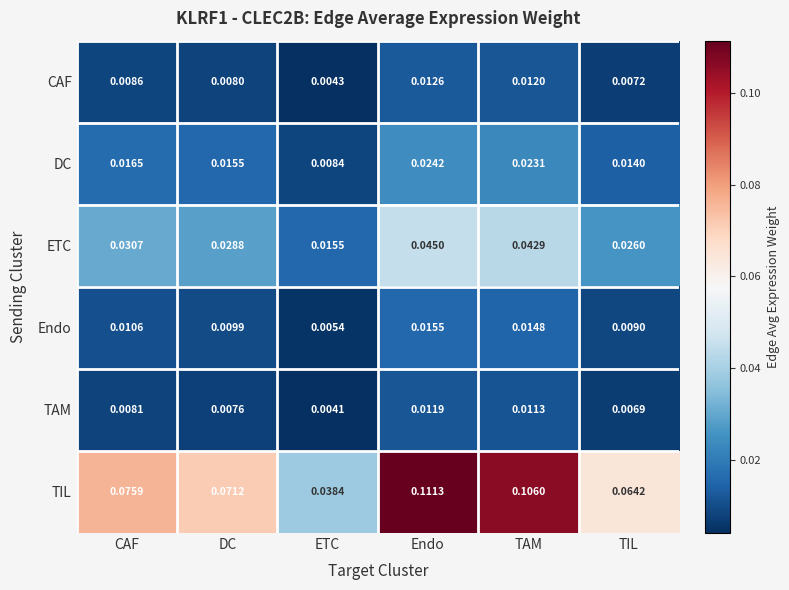

Where is DC nearest to the value 0?

ETC